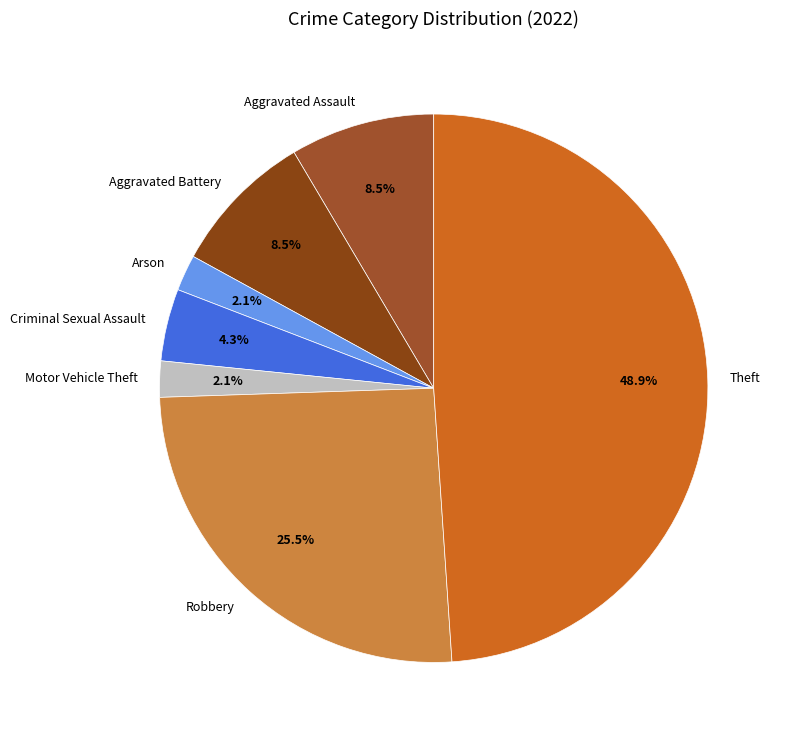

How many slices are in this pie chart?

7